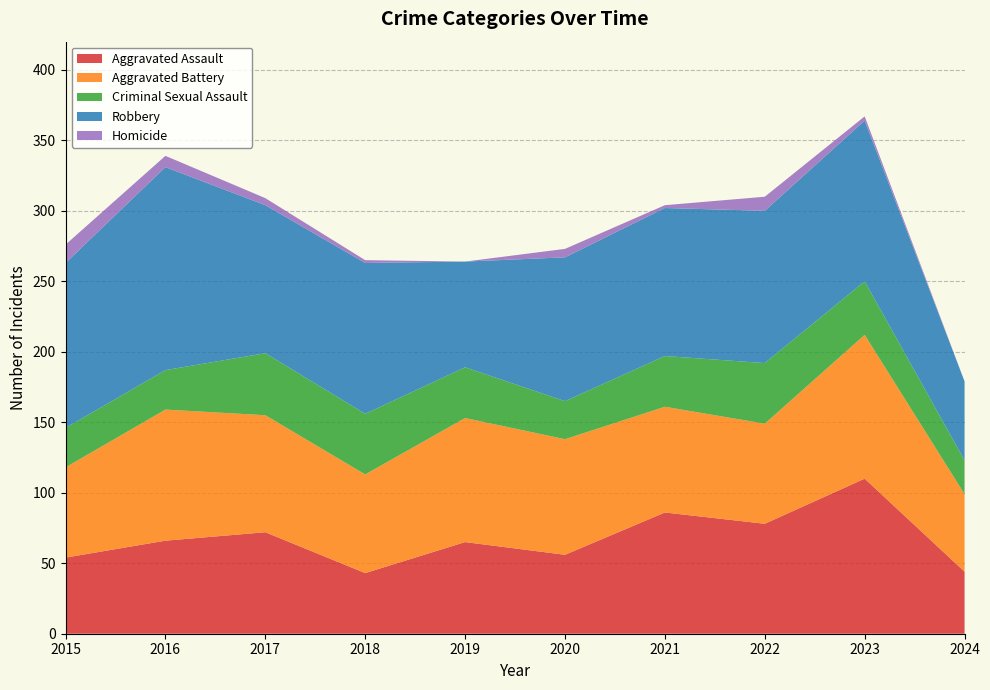

Reading right to left, transcribe all the data shown in this chart.

Aggravated Assault: 44	110	78	86	56	65	43	72	66	54
Aggravated Battery: 55	102	71	75	82	88	70	83	93	64
Criminal Sexual Assault: 24	38	43	36	27	36	43	44	28	28
Robbery: 56	114	108	105	102	75	107	105	144	117
Homicide: 0	3	10	2	6	0	2	5	8	13